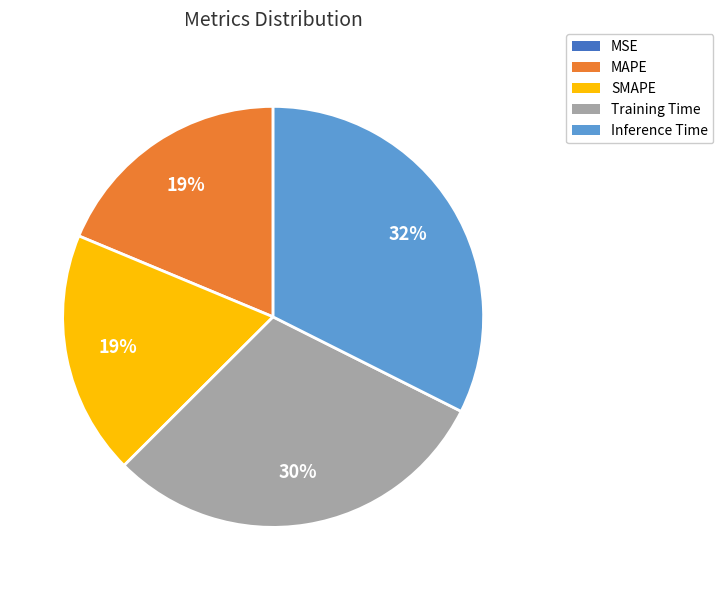

What percentage is the Inference Time slice, to the nearest percent?

32%